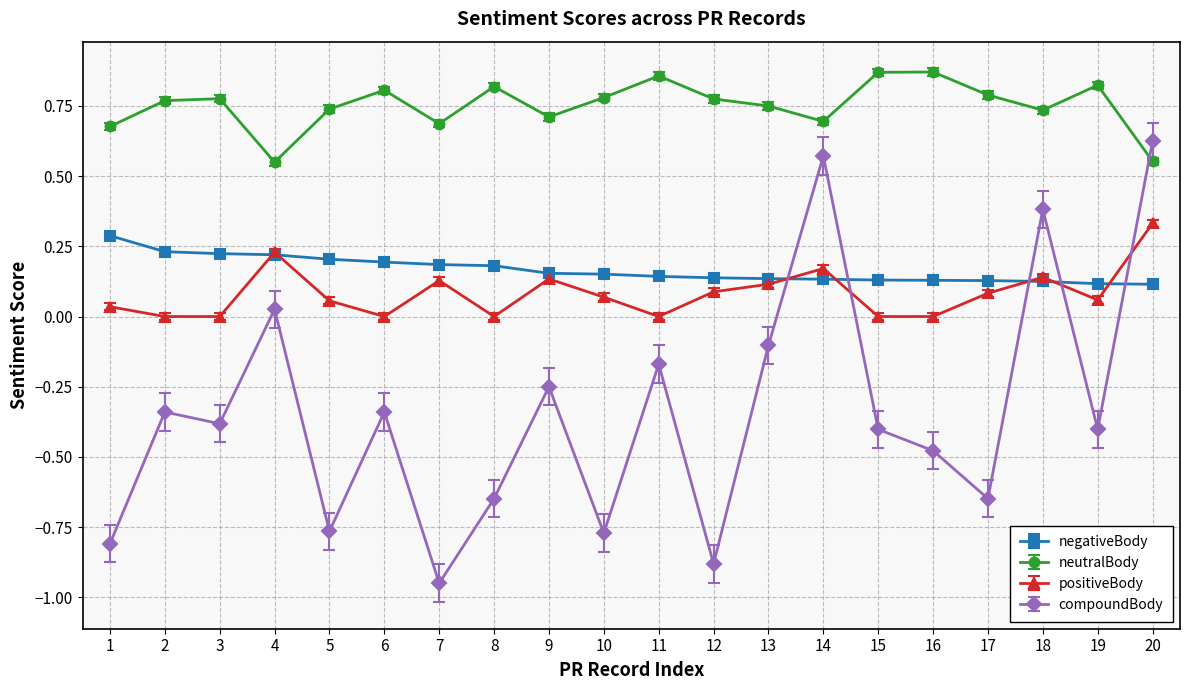

Which series changed the most between 2 and 7?

compoundBody